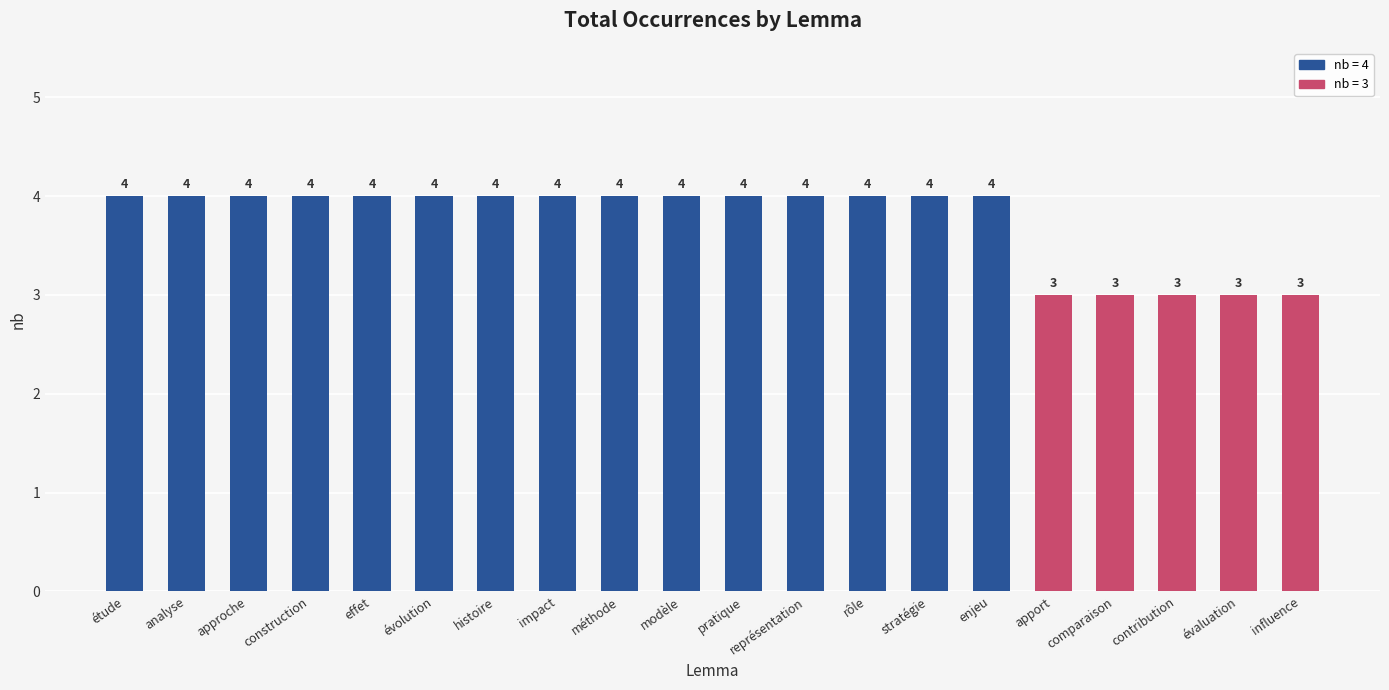

Are the bars grouped side by side (vs. stacked)?

No